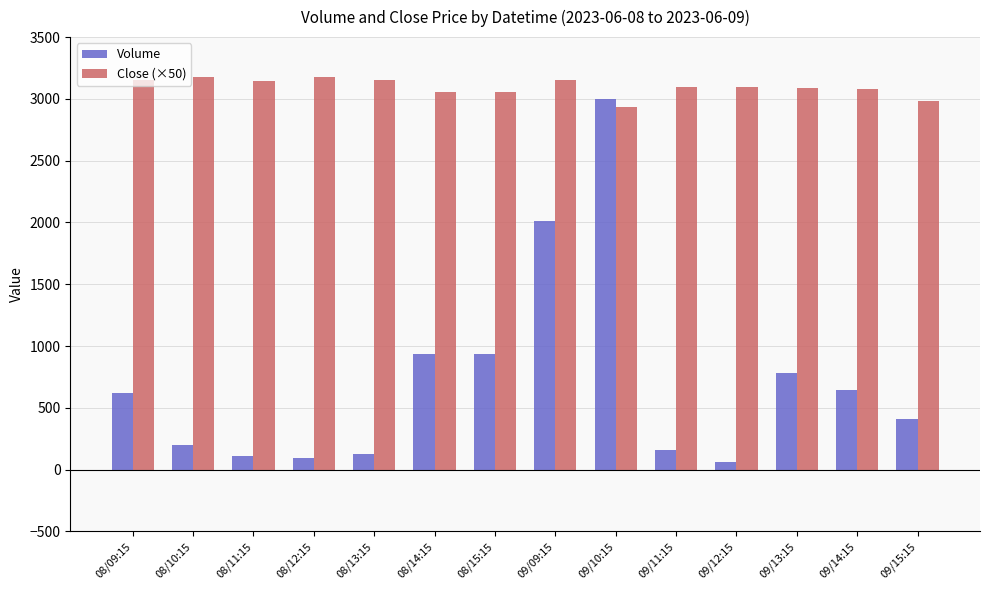

True or false: Close (×50) has a value of 3174.5 at 08/10:15.

True